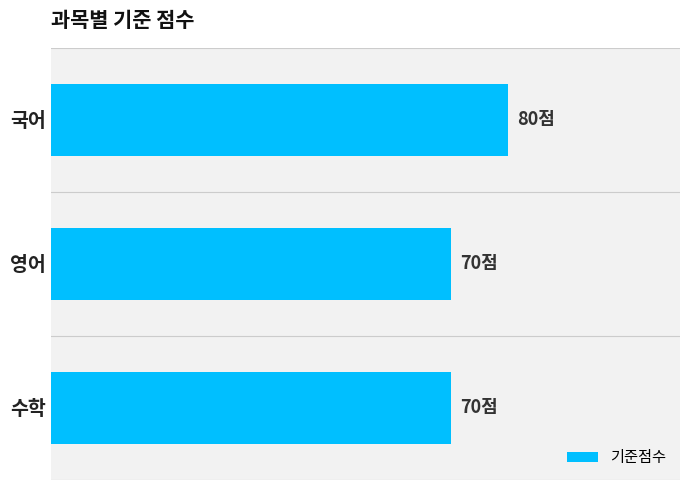

Count the values in the range 70 to 80.

3